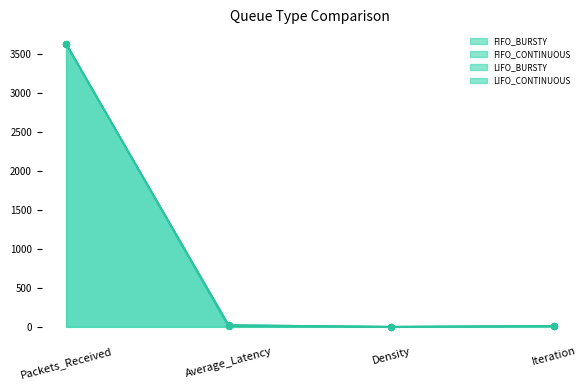

Which series has the largest Y range (max minus min)?

LIFO_CONTINUOUS